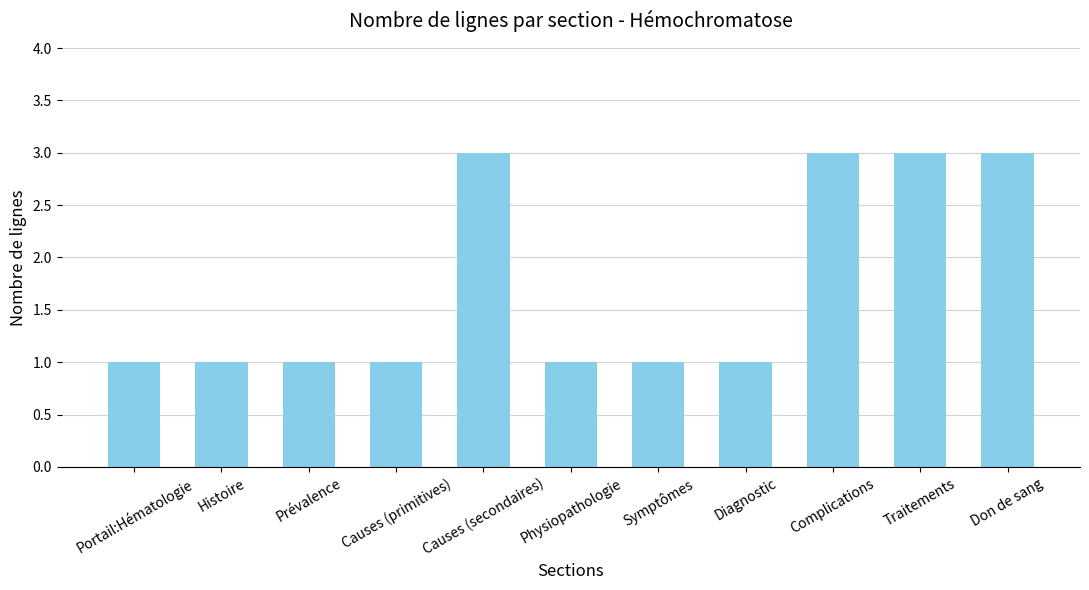

Is it true that the value at Physiopathologie is 0?

False